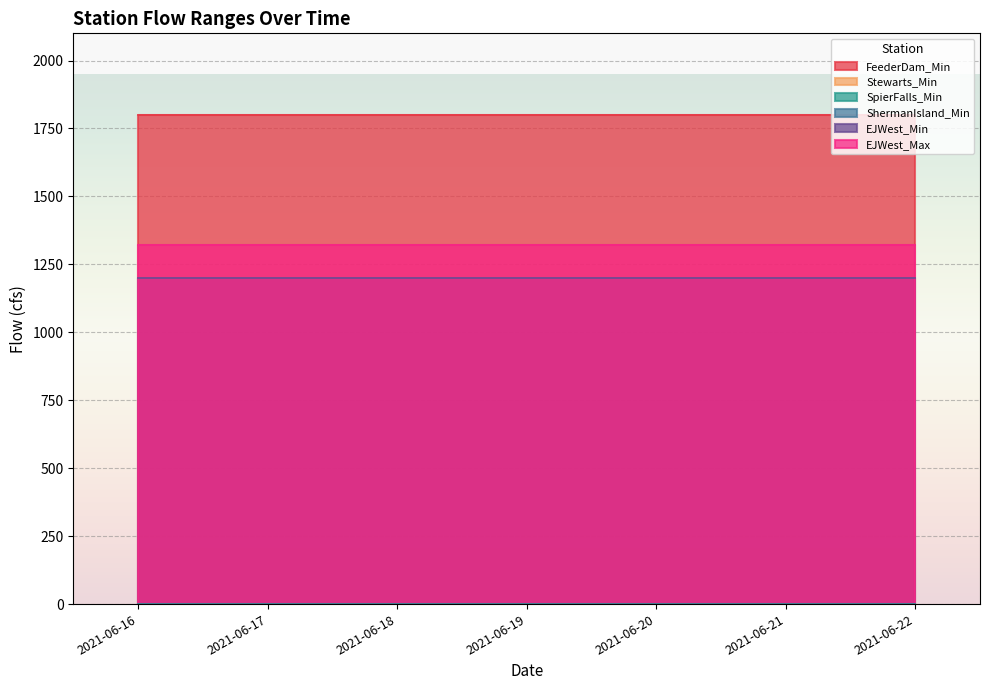

What is the difference between the highest and lowest values at 2021-06-19?

1800